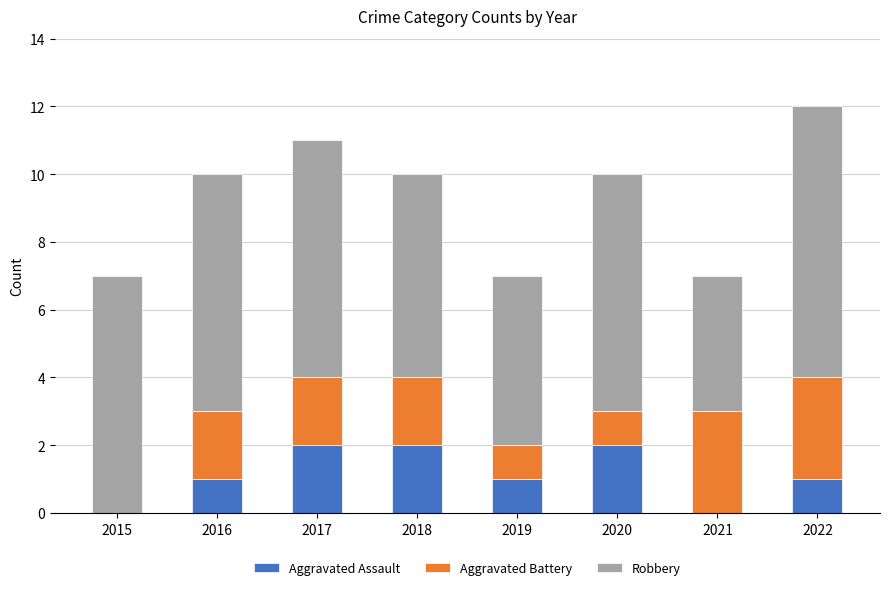

What is the sum of the Aggravated Assault values at 2022 and 2018?

3